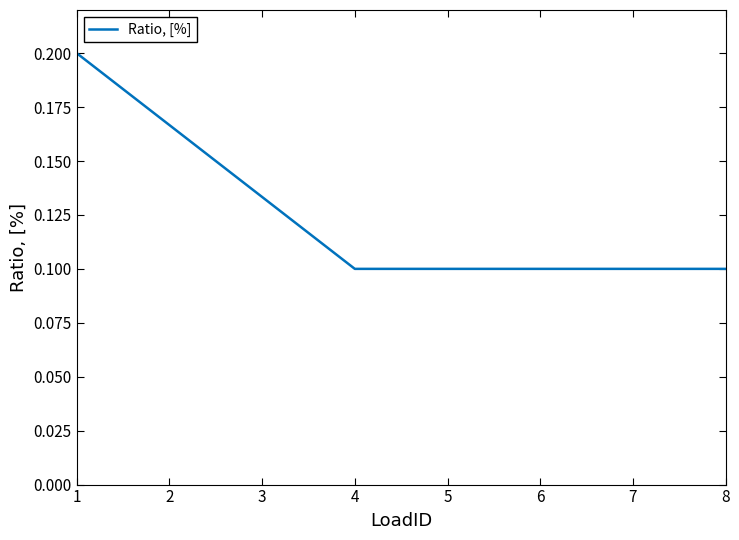

Between 6 and 2, which is larger?

2